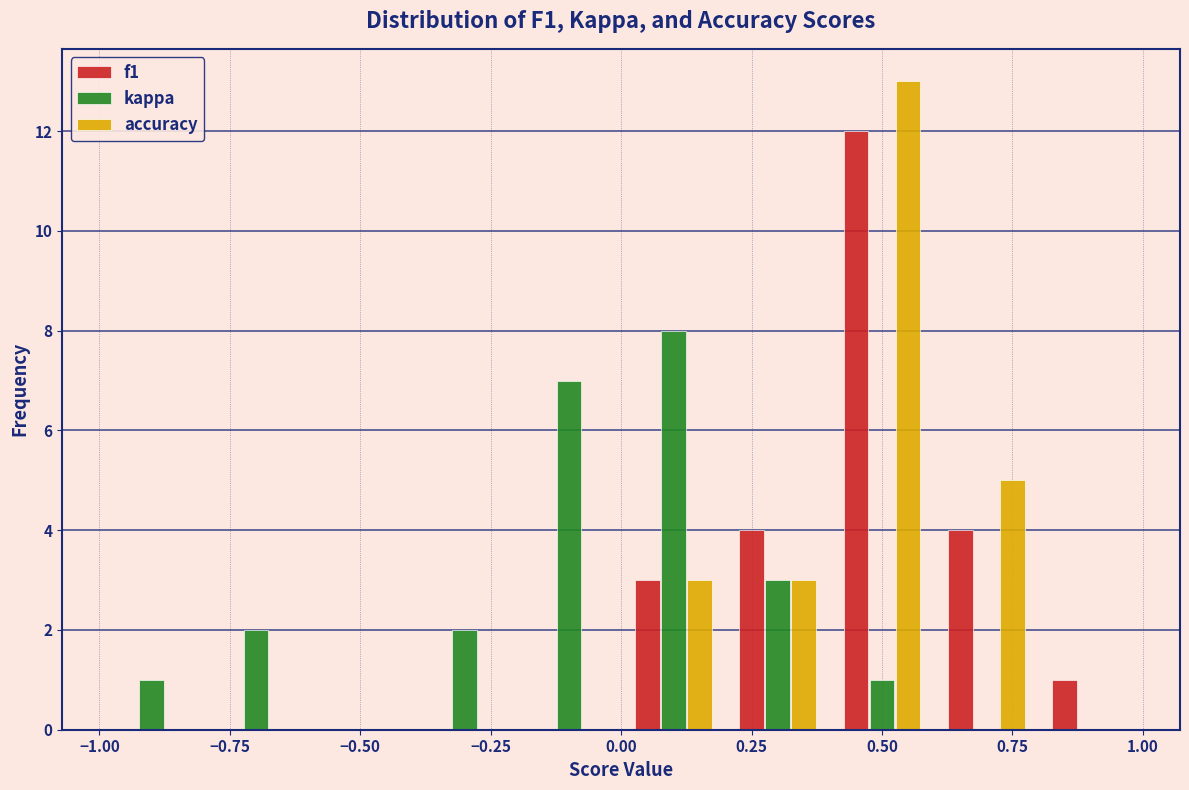

In the kappa series, which range on the x-axis has the tallest bar?

0.0 to 0.2